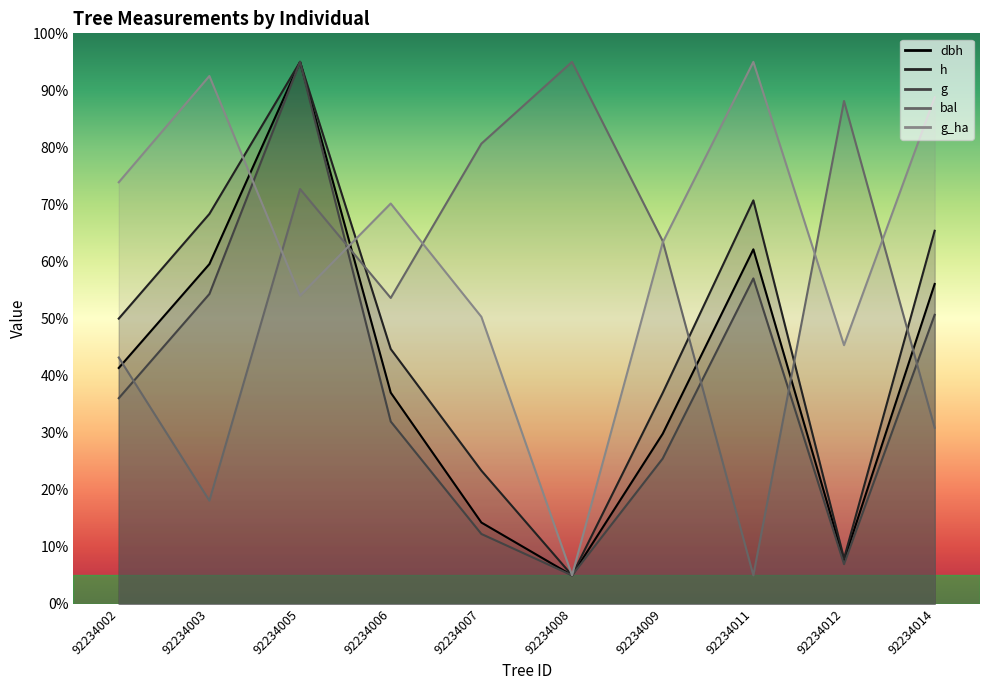

True or false: h and g intersect in this chart.

False